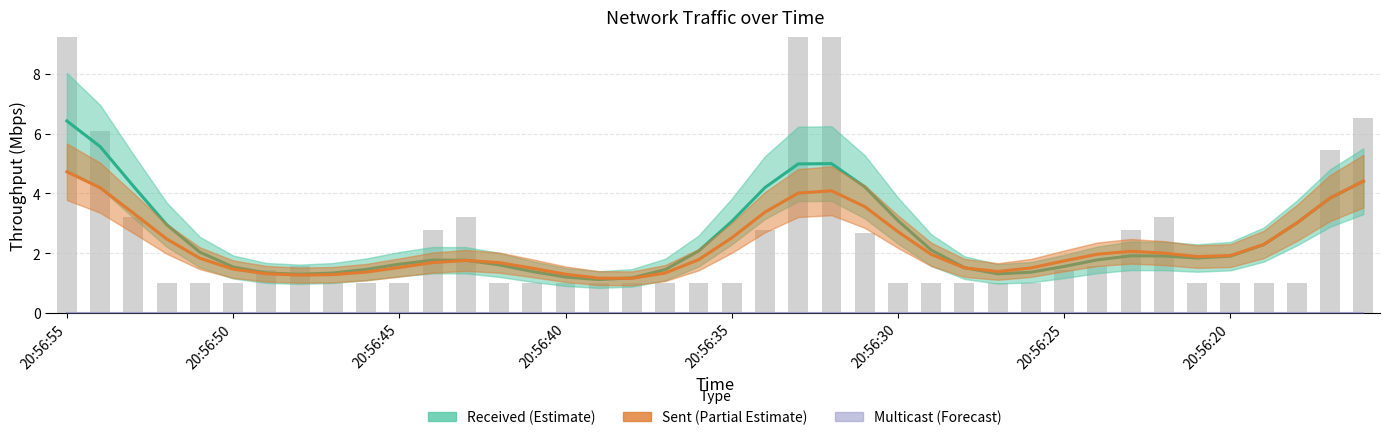

Which has a higher value, 15 or 38?

38